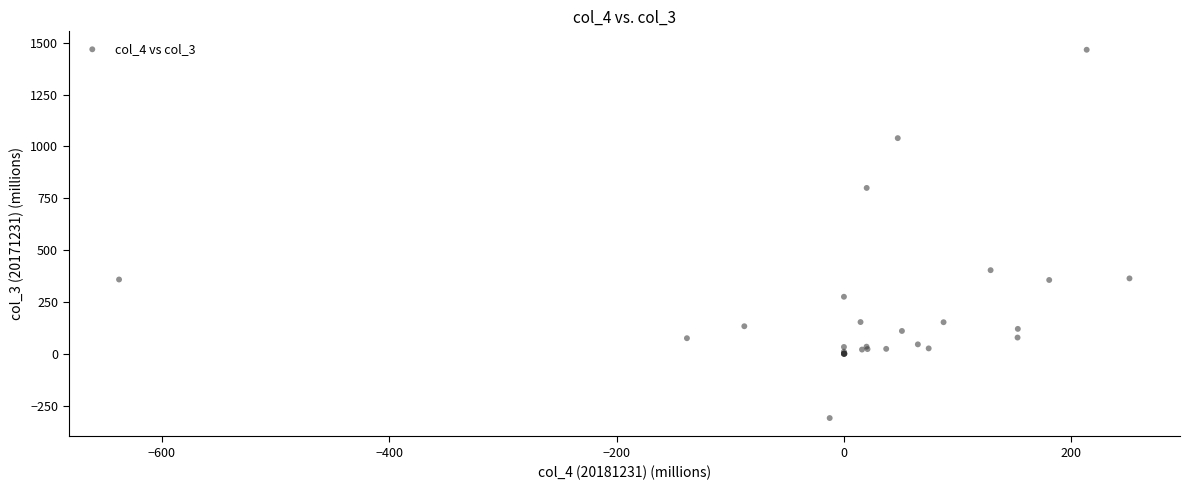

What Y value in the scatter plot is closest to 577?

402.9